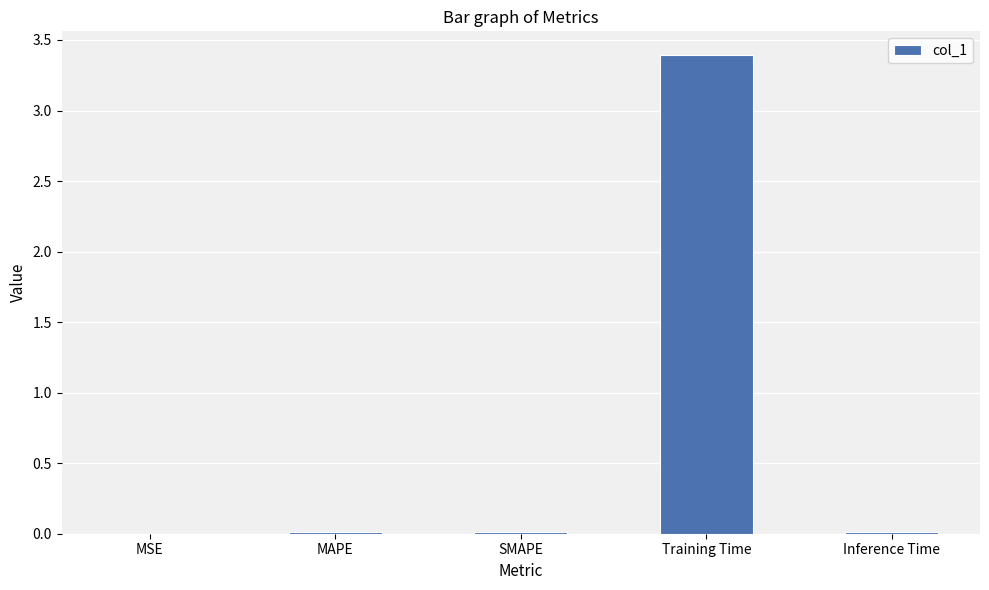

The chart shows a value of 0.0 at SMAPE. True or false?

True